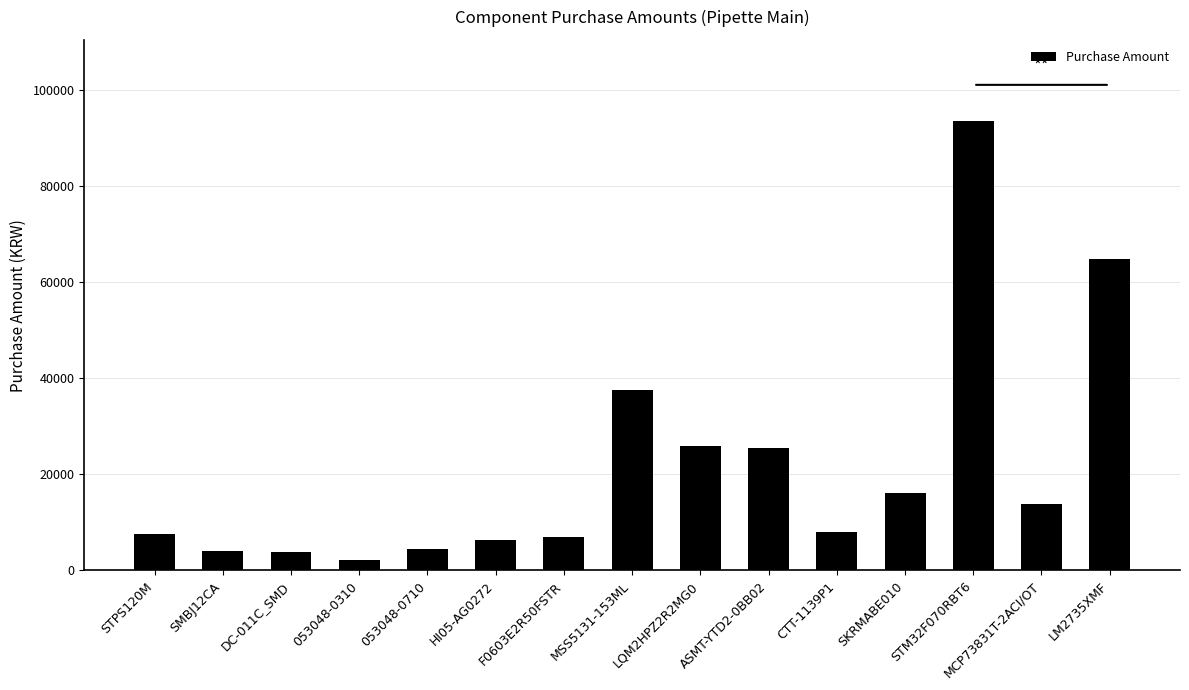

What is the average value?

21383